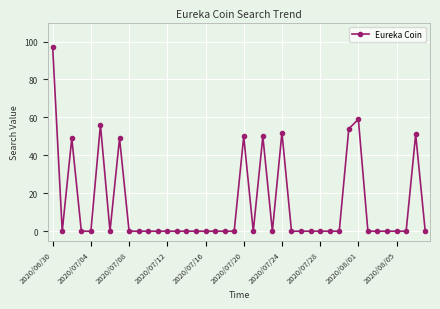

What is the maximum value shown in the chart?

97